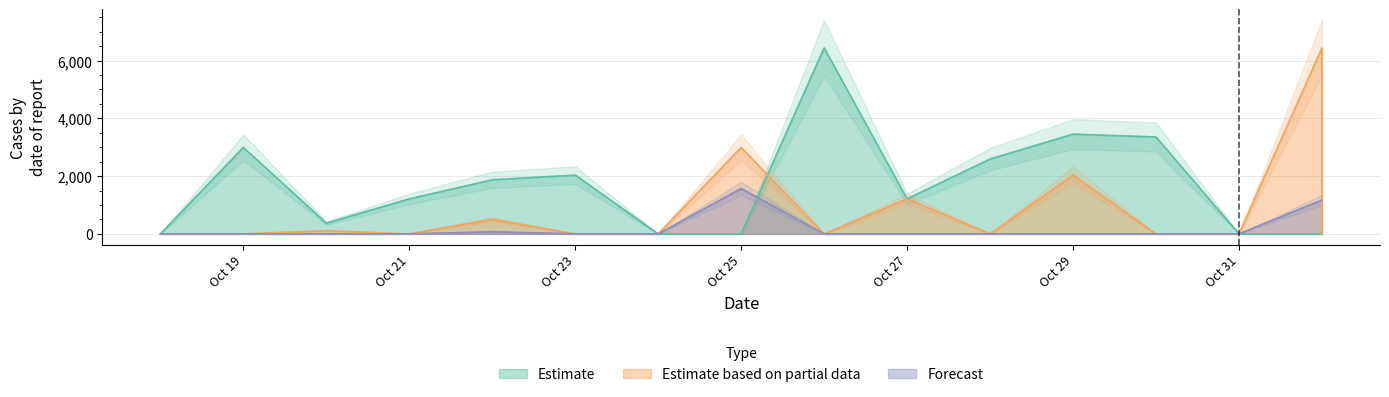

Which has a higher value, 2021-10-20 or 2021-10-26?

2021-10-26